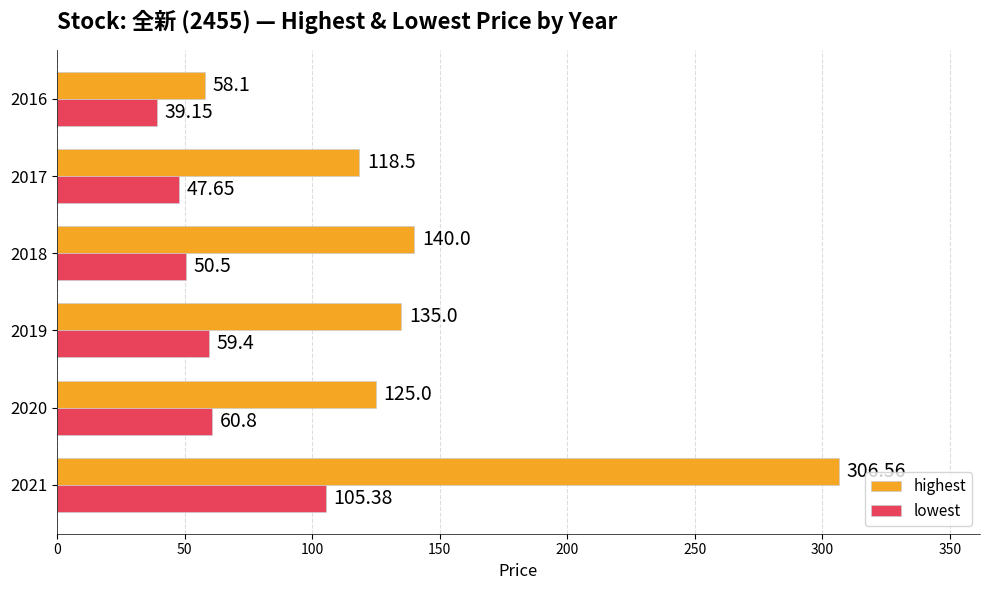

What is the difference between the second highest and second lowest values in the highest series?

21.5